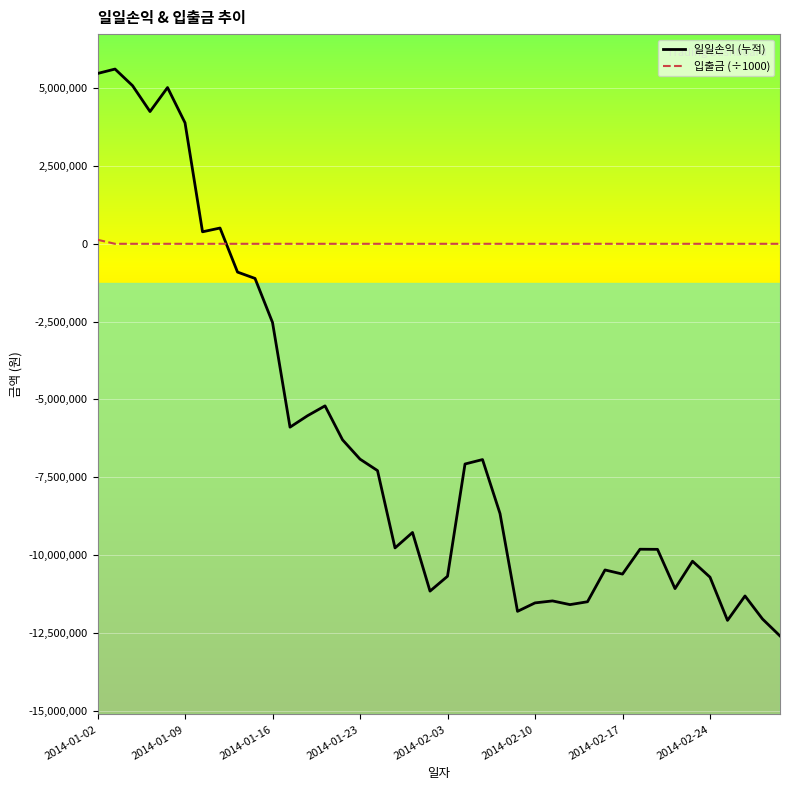

What is the maximum value shown in the chart?

5614000